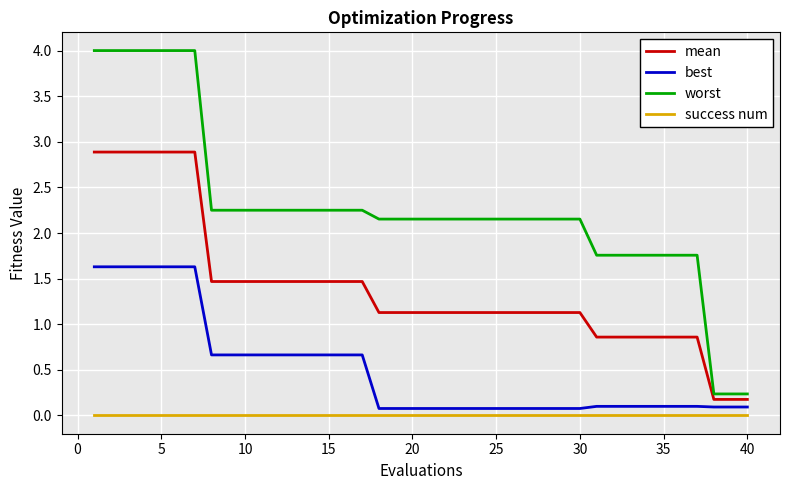

Which series has the widest spread of values?

worst